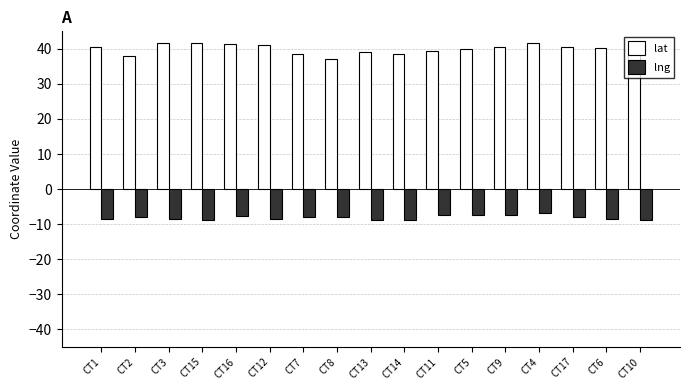

Which series changed the most between CT12 and CT8?

lat